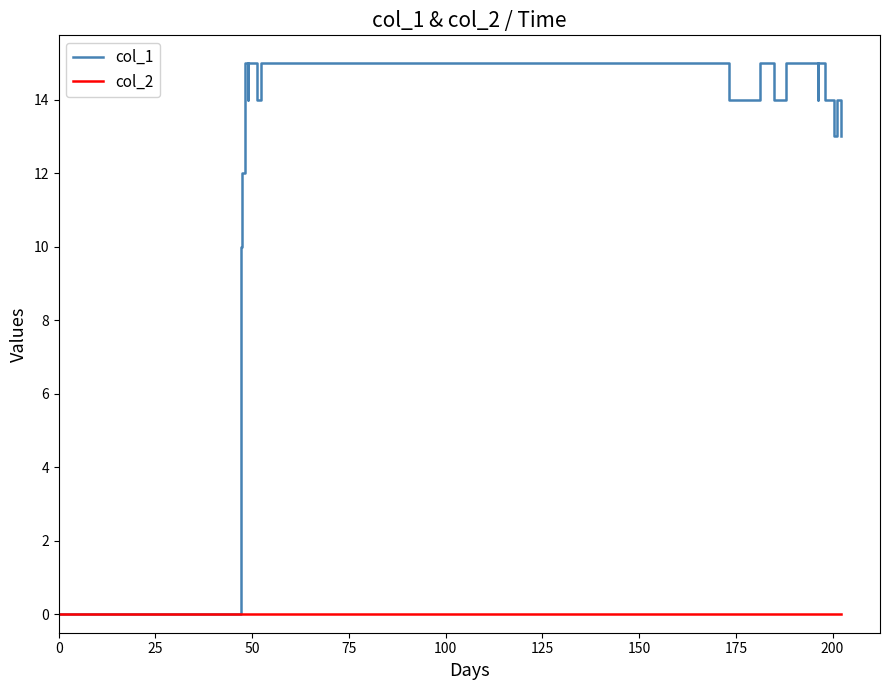

What is the maximum value for col_1?

15